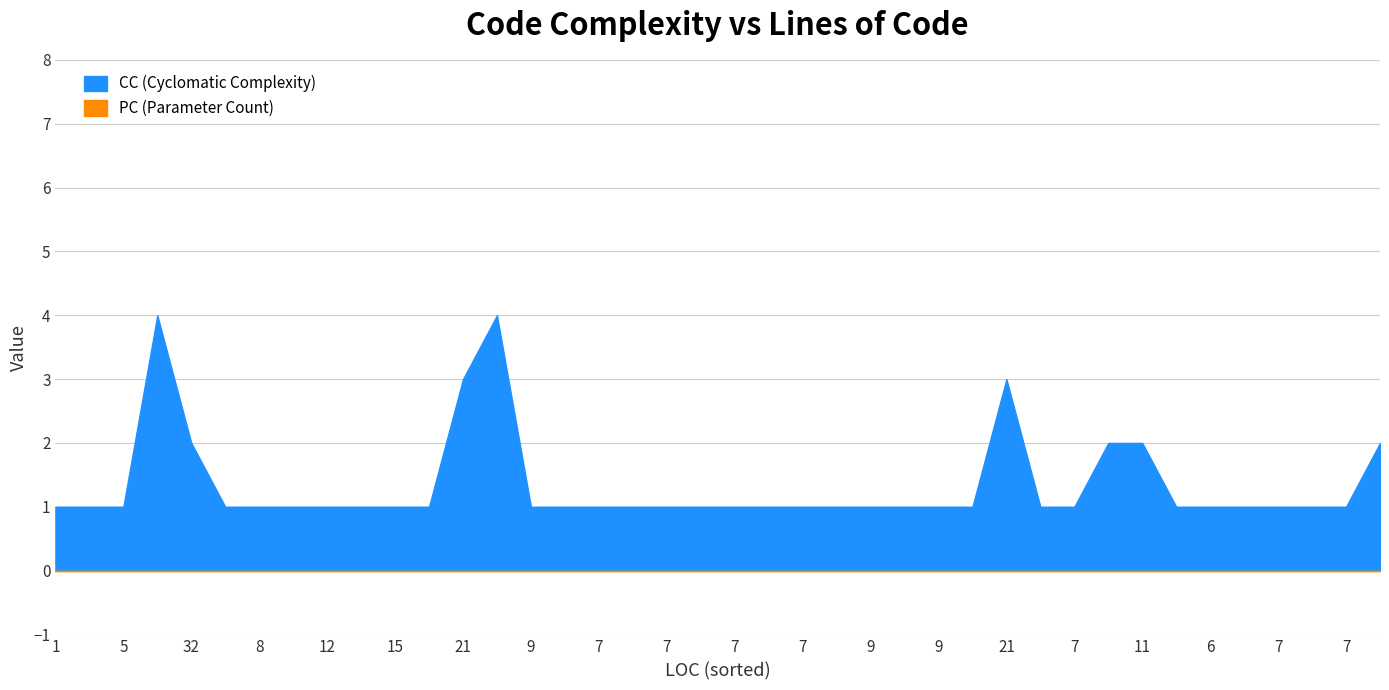

What are all the series names shown in the legend?

CC, PC